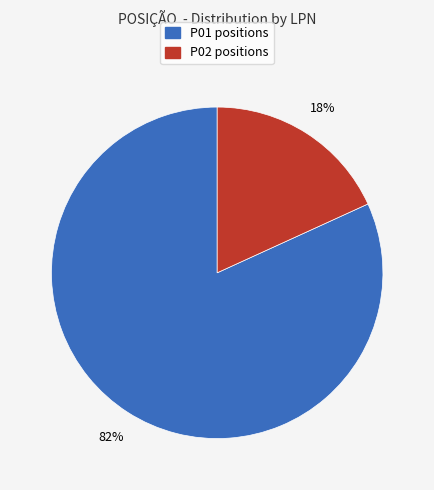

Combined, do P01 positions and P02 positions account for over 50%?

Yes